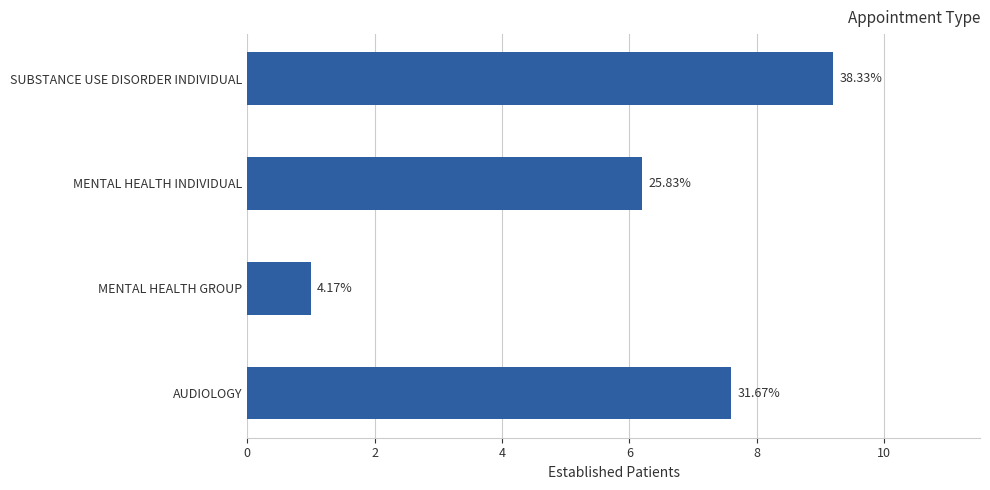

Are the bars horizontal?

Yes